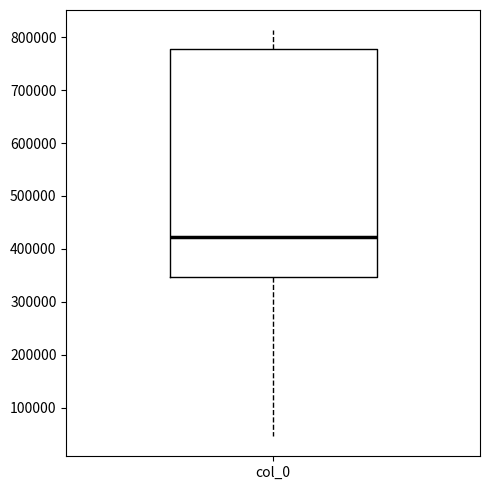

Read this box plot against the y-axis: the position of the median line, the range covered by the box, and the ends of both whiskers. The values are not printed on the chart, so give them approximately, as read against the axis.

median 420000, box 350000 to 780000, whiskers 50000 to 810000